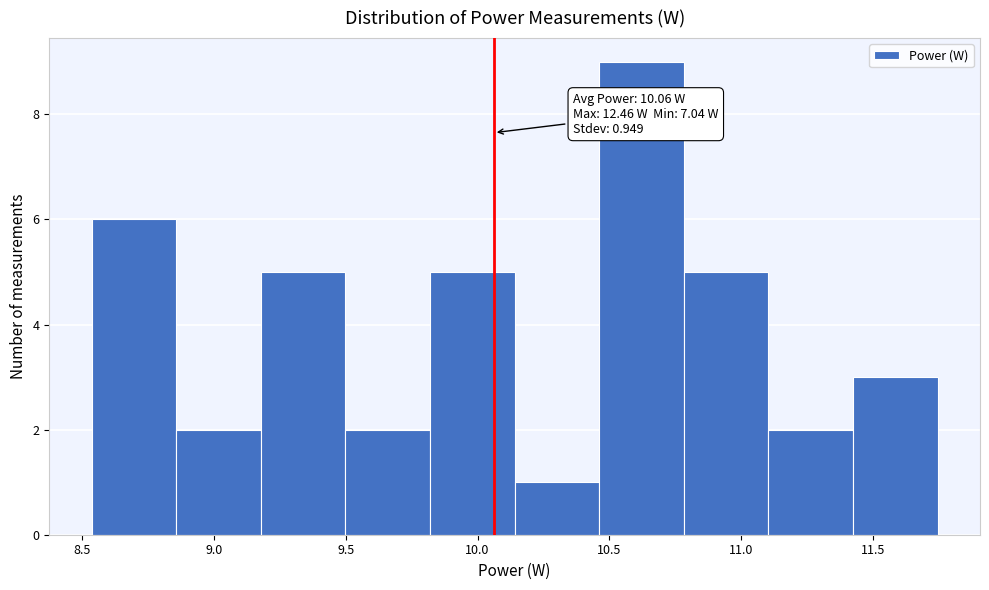

Over which range of the x-axis is the bar tallest?

10.45 to 10.80